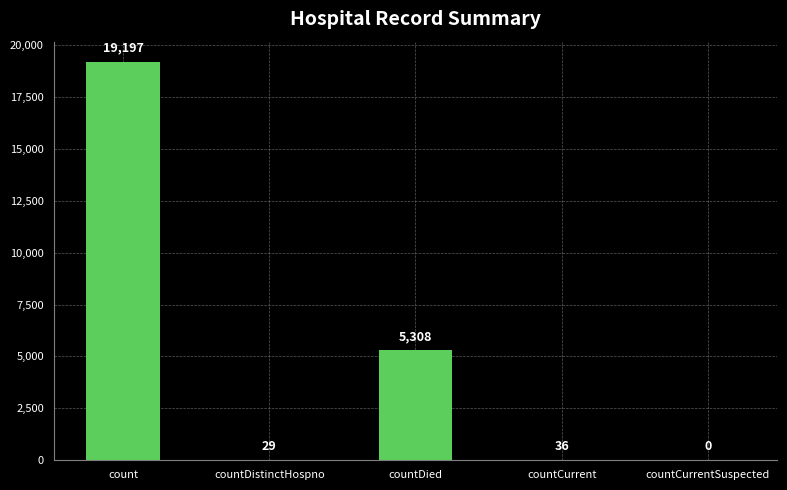

Are the bars horizontal?

No